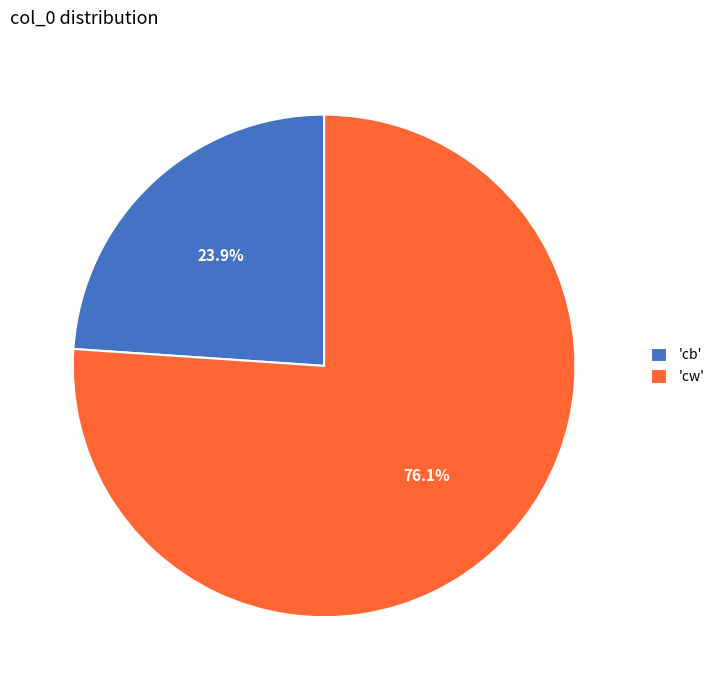

What is the ratio of the value at 'cb' to the value at 'cw'?

0.3